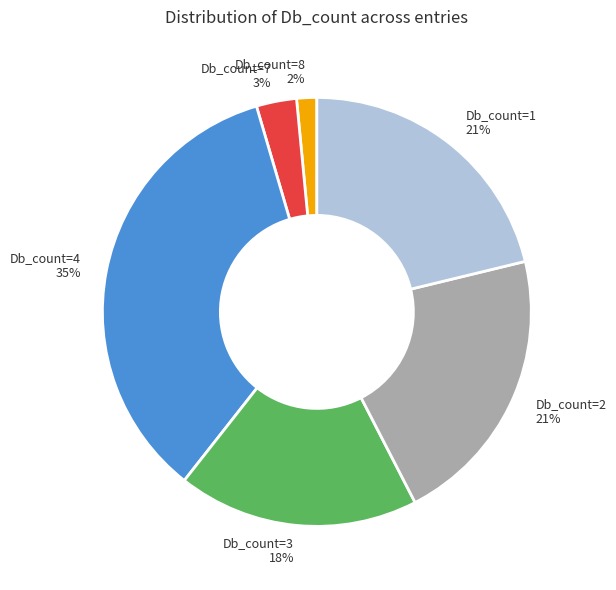

Combined, do Db_count=3 and Db_count=7 account for over 50%?

No